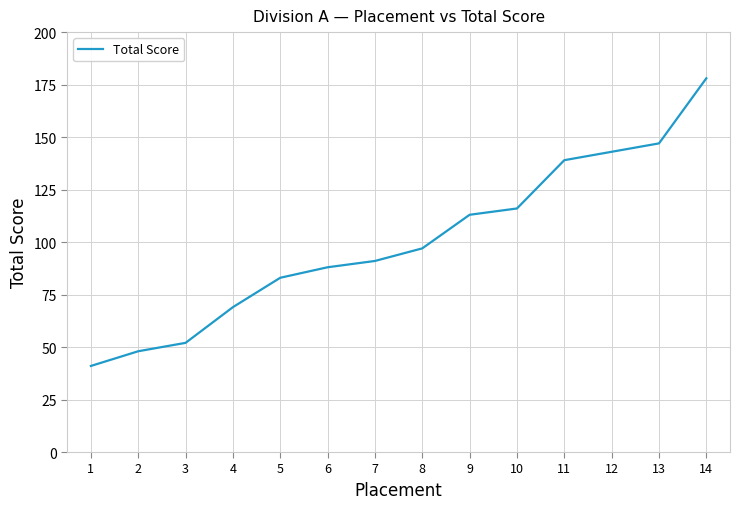

Approximately how many times larger is the value at 14 compared to 8?

1.8